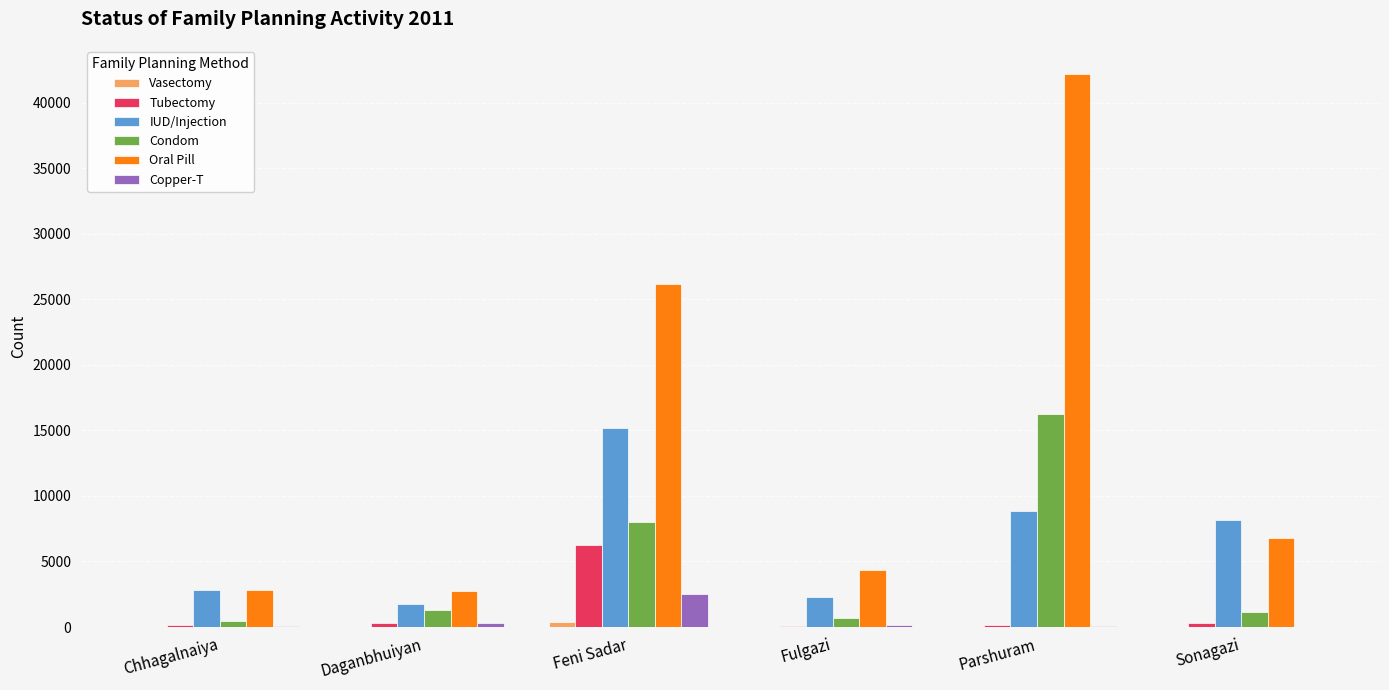

The IUD/Injection series shows 14342 at Sonagazi. True or false?

False